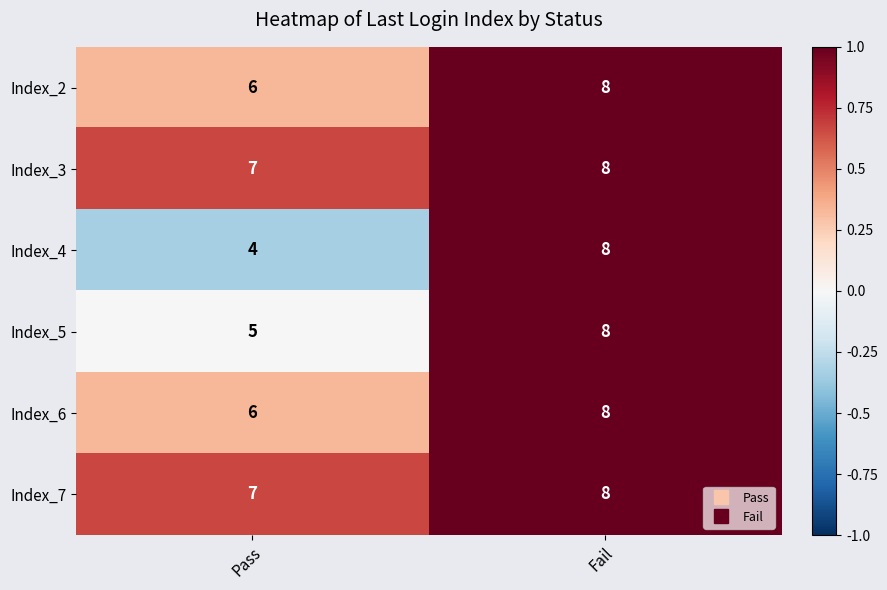

How many distinct data groups are displayed?

6